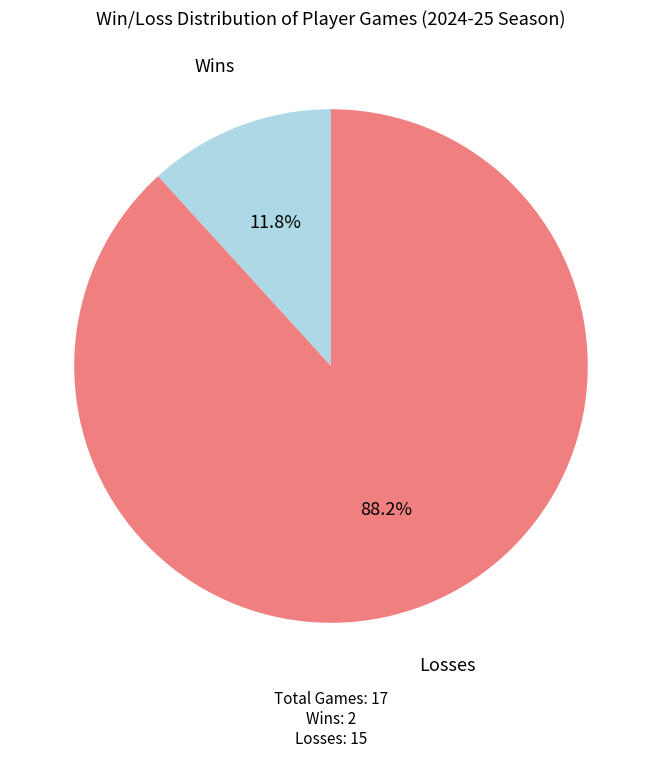

Rank the categories by value from lowest to highest.

Wins, Losses